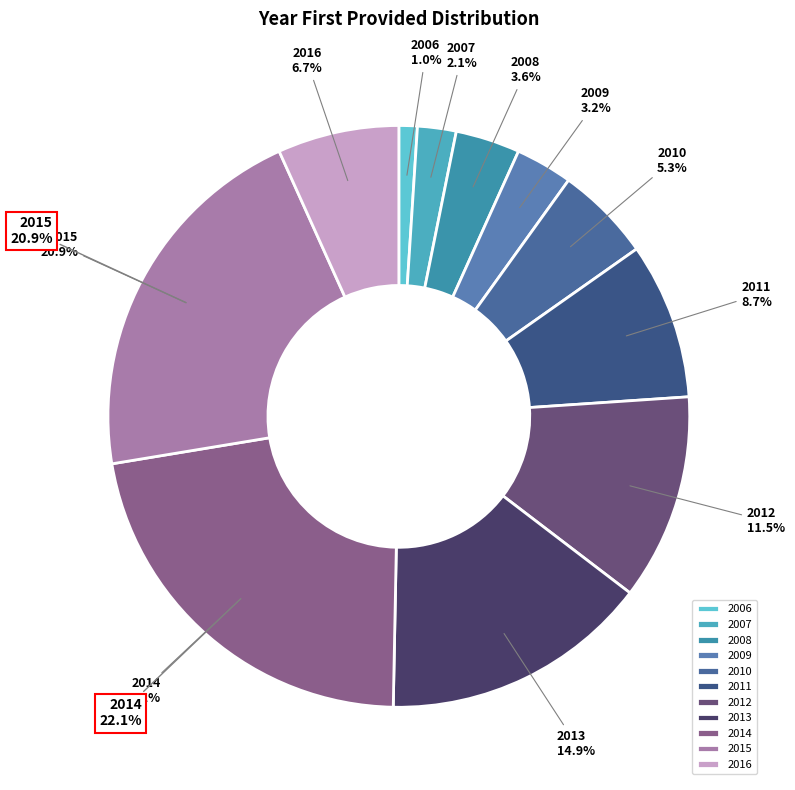

True or false: 2010 accounts for 1% of the total.

False